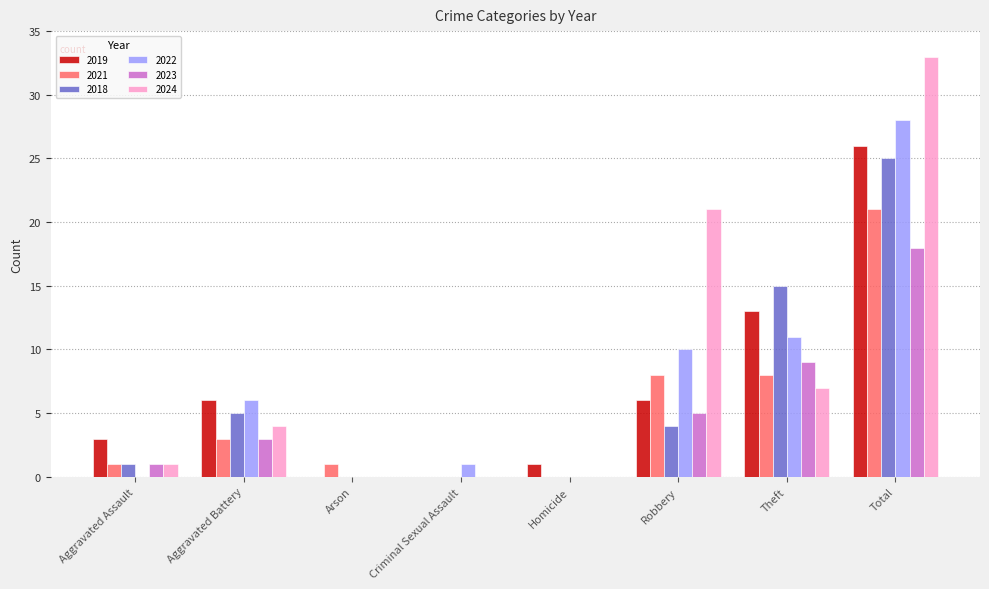

Reading left to right, list all the values displayed in this chart.

2019: Aggravated Assault=3	Aggravated Battery=6	Arson=0	Criminal Sexual Assault=0	Homicide=1	Robbery=6	Theft=13	Total=26
2021: Aggravated Assault=1	Aggravated Battery=3	Arson=1	Criminal Sexual Assault=0	Homicide=0	Robbery=8	Theft=8	Total=21
2018: Aggravated Assault=1	Aggravated Battery=5	Arson=0	Criminal Sexual Assault=0	Homicide=0	Robbery=4	Theft=15	Total=25
2022: Aggravated Assault=0	Aggravated Battery=6	Arson=0	Criminal Sexual Assault=1	Homicide=0	Robbery=10	Theft=11	Total=28
2023: Aggravated Assault=1	Aggravated Battery=3	Arson=0	Criminal Sexual Assault=0	Homicide=0	Robbery=5	Theft=9	Total=18
2024: Aggravated Assault=1	Aggravated Battery=4	Arson=0	Criminal Sexual Assault=0	Homicide=0	Robbery=21	Theft=7	Total=33